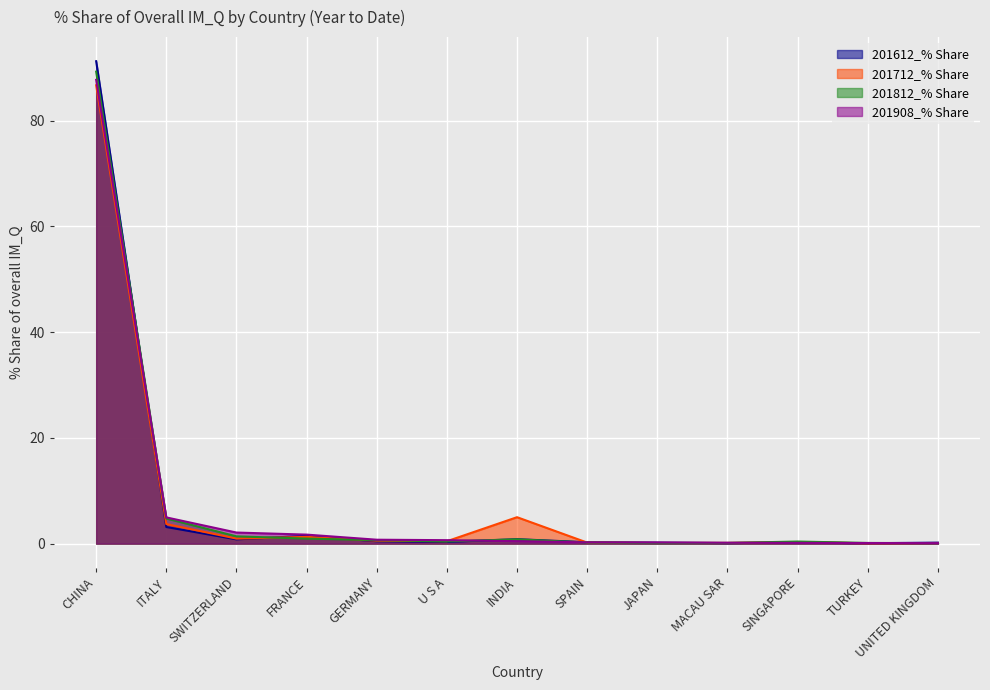

At which category does the chart reach its peak across all series?

CHINA